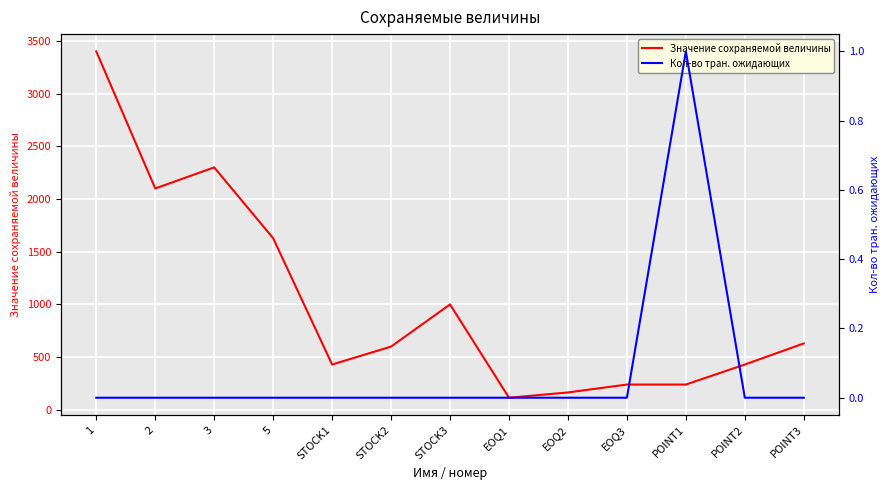

True or false: Кол-во тран. ожидающих has more than 2 interior local peaks.

False